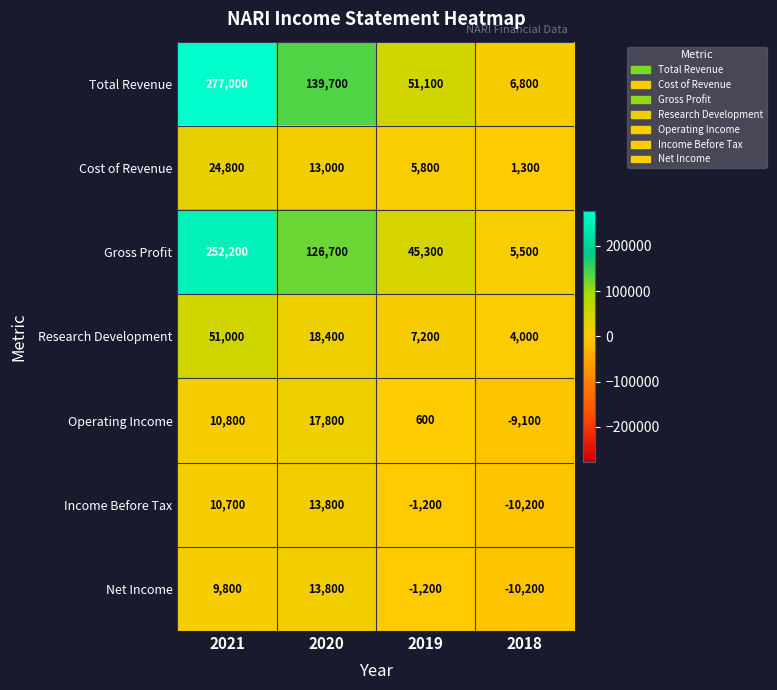

Which category has the lowest value across all series?

2018